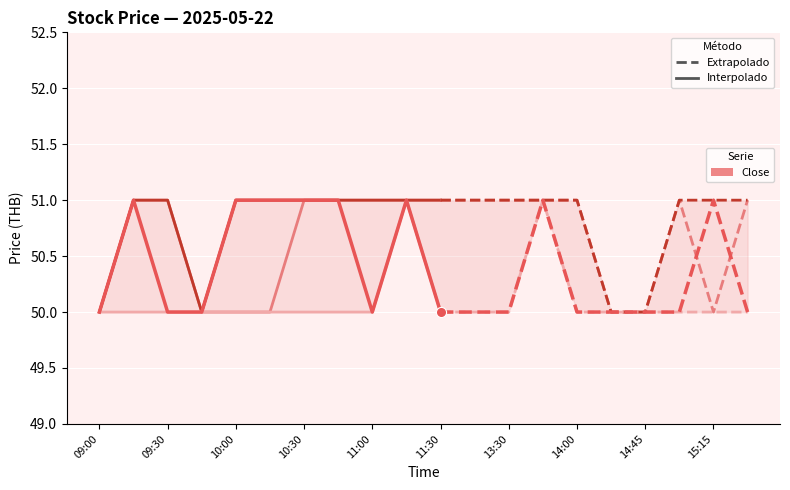

At how many categories does at least one series exceed 50?

9